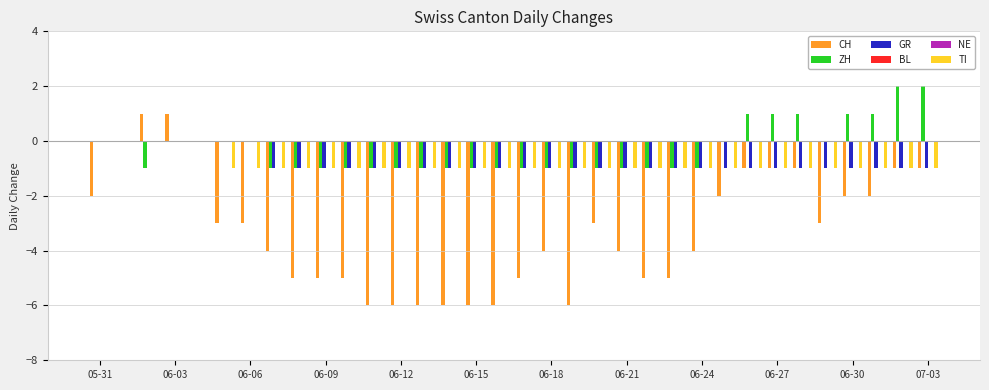

What is the label of the 12th bar from the left?

07-03